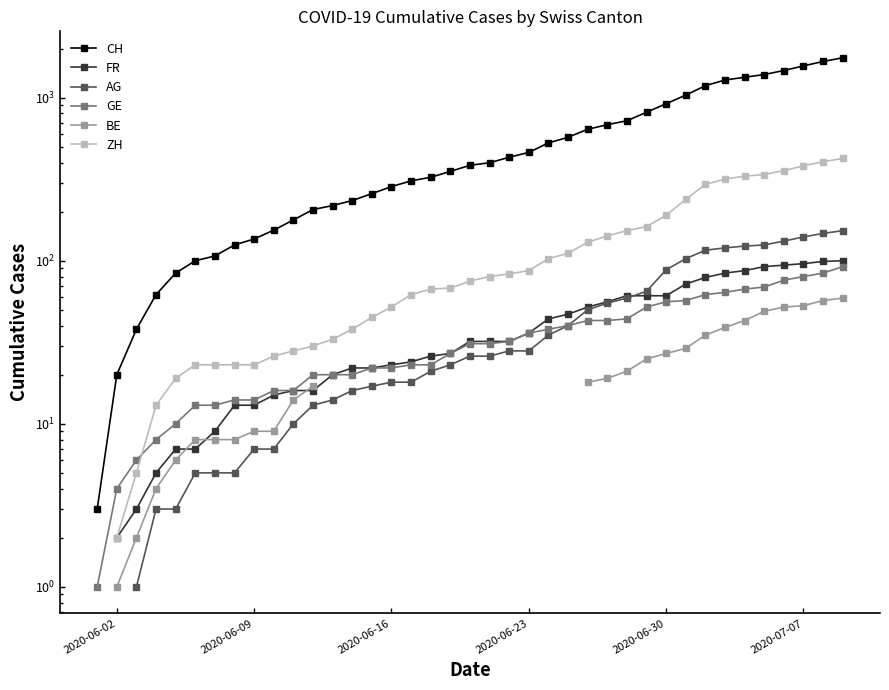

After their last crossing, which series has the higher values: FR or AG?

AG